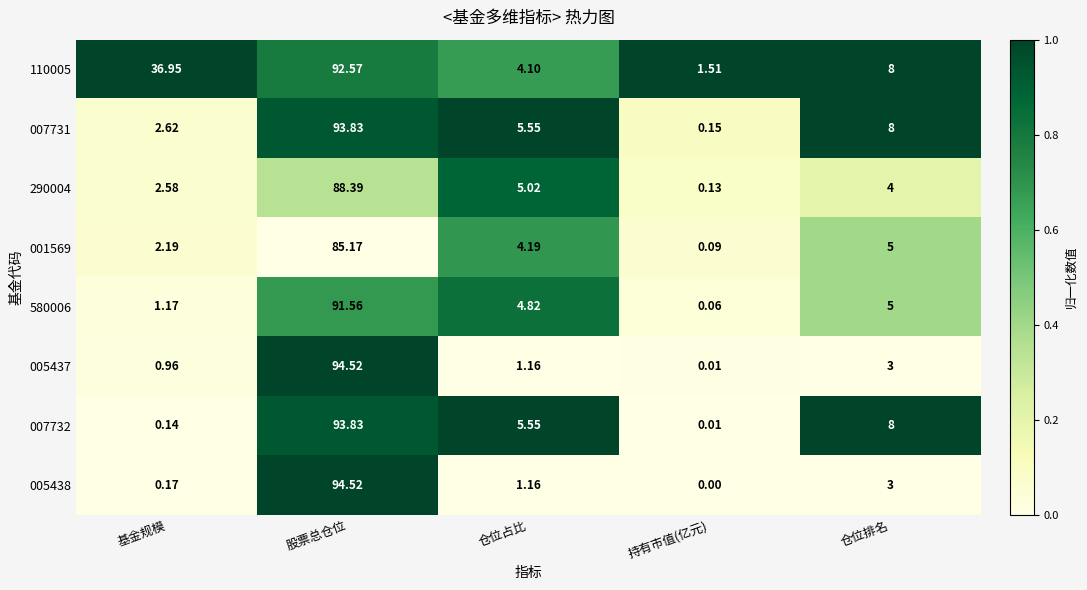

List the labels in order of 580006 value, smallest first.

持有市值(亿元), 基金规模, 仓位占比, 仓位排名, 股票总仓位